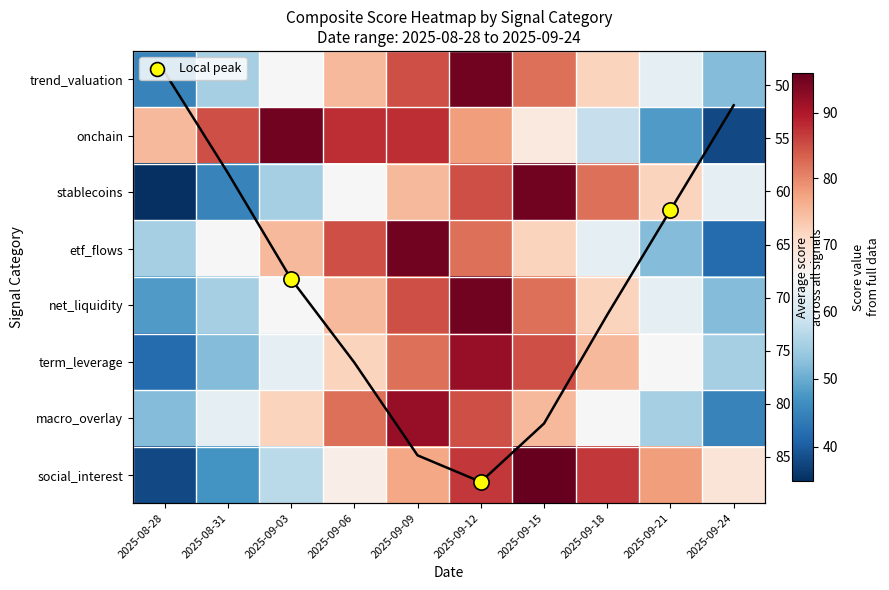

True or false: social_interest has a value of 44.1 at 2025-09-24.

False